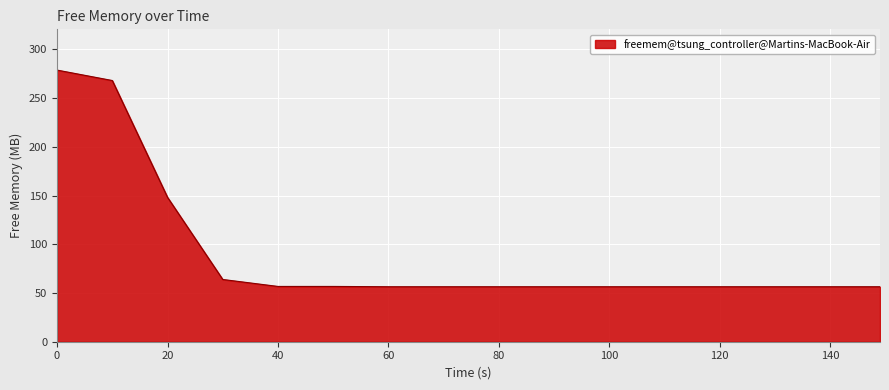

What is the difference between the maximum and minimum values?

222.4